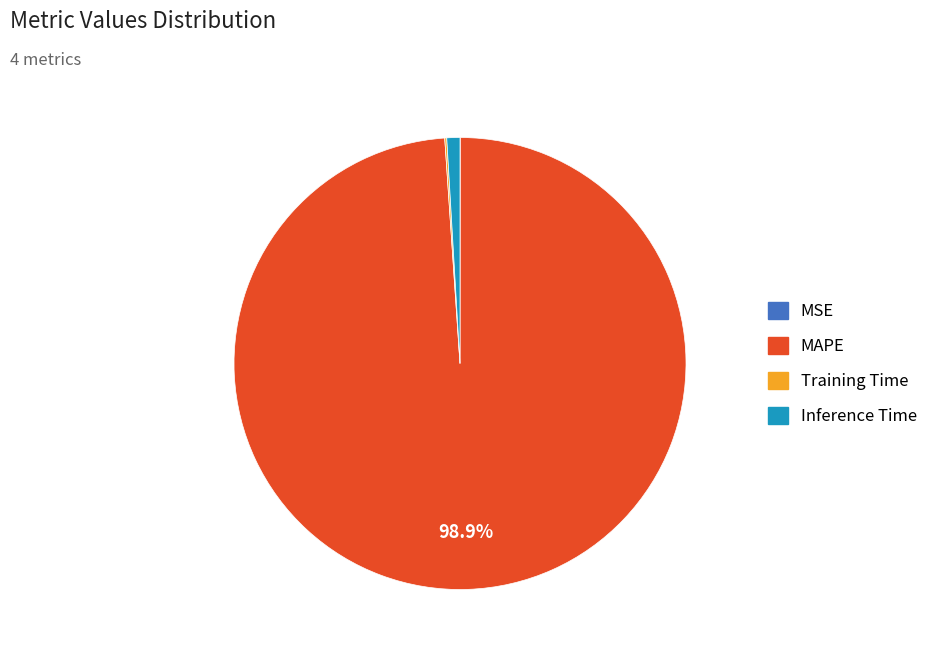

Is there any slice that represents more than half of the pie?

Yes